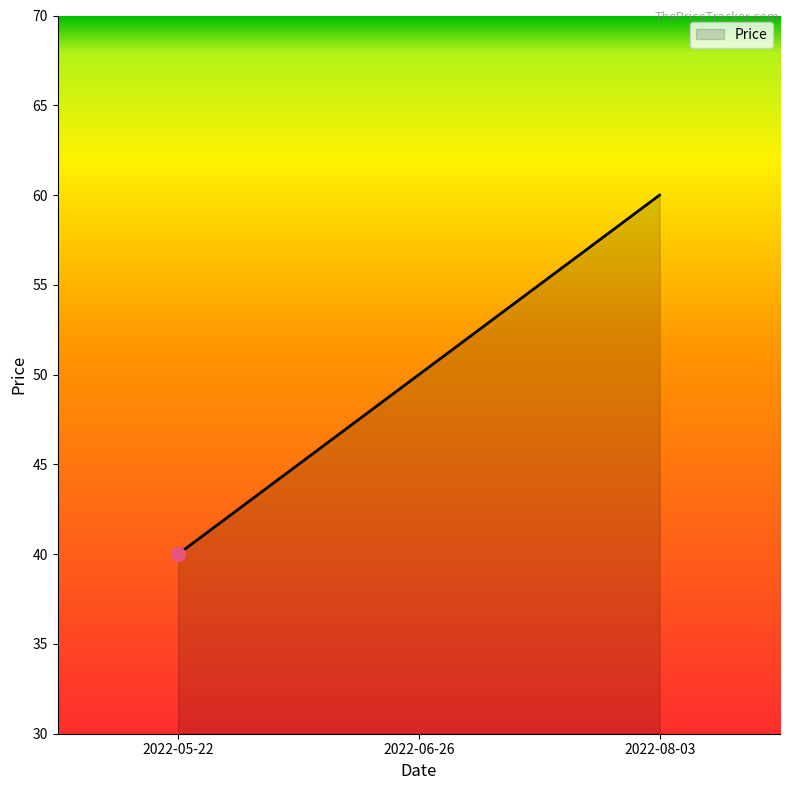

Reading left to right, extract all data points from this chart.

40	50	60